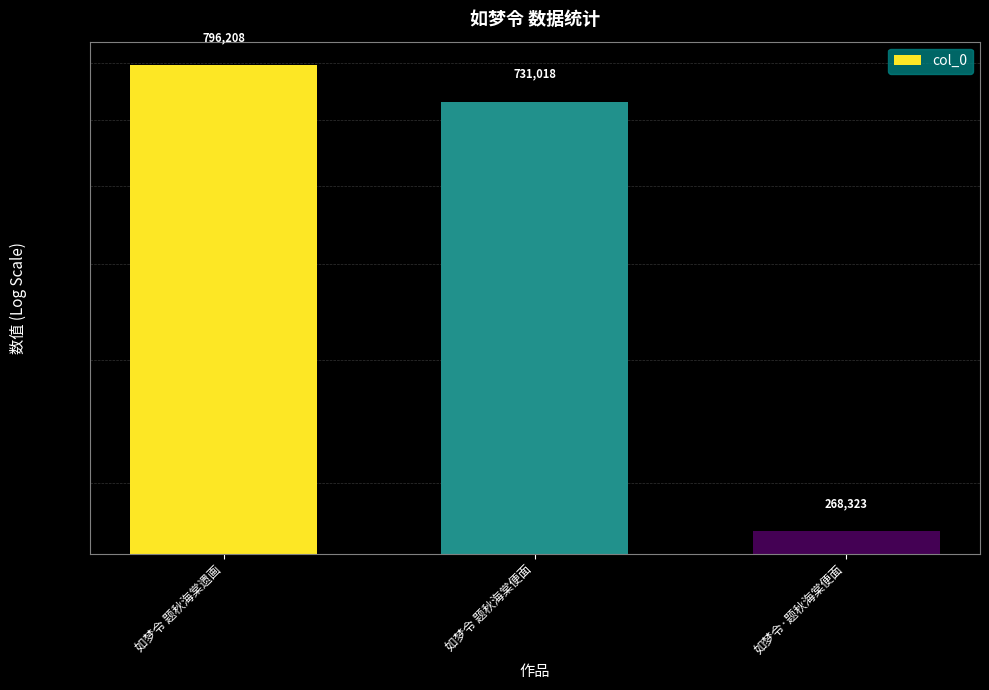

Does the chart contain any negative values?

No